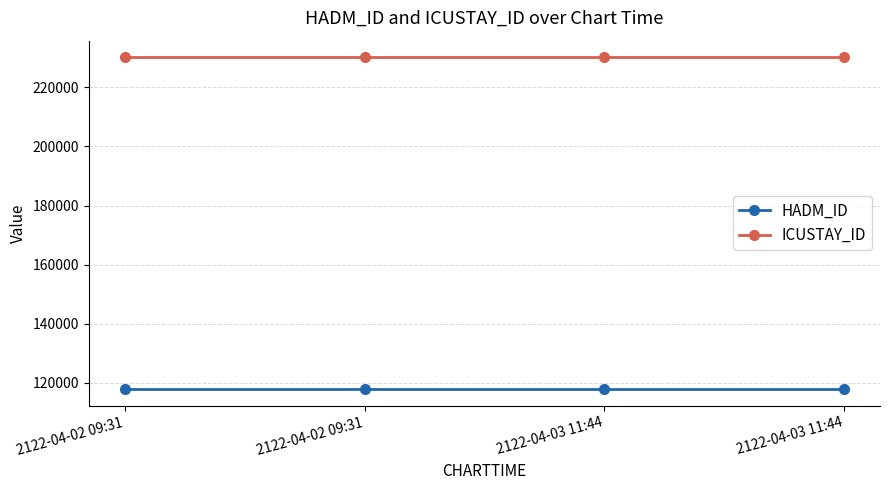

What is the average value of the HADM_ID series?

117815